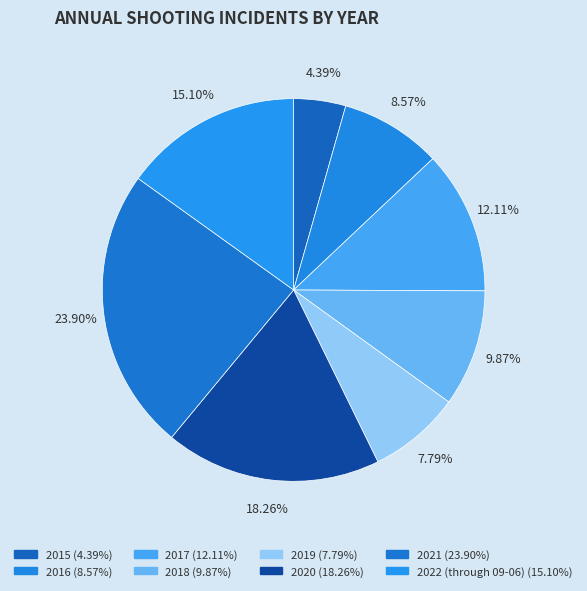

Which slice is the smallest?

2015